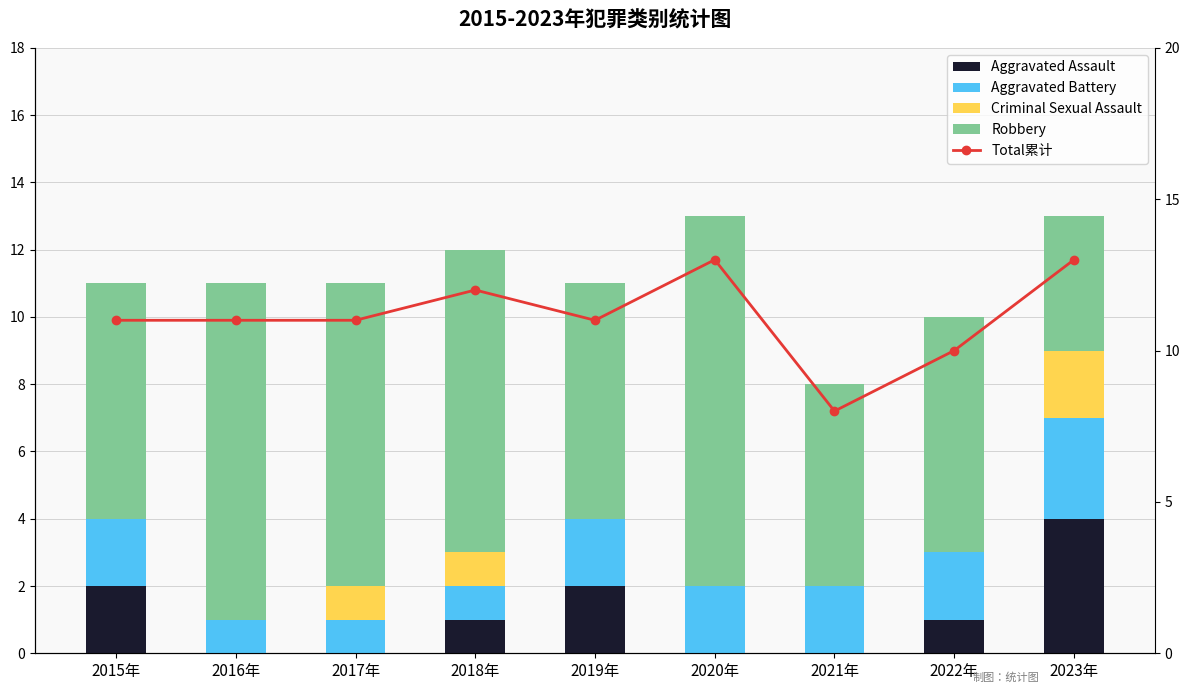

What position from the left is 2017年?

3